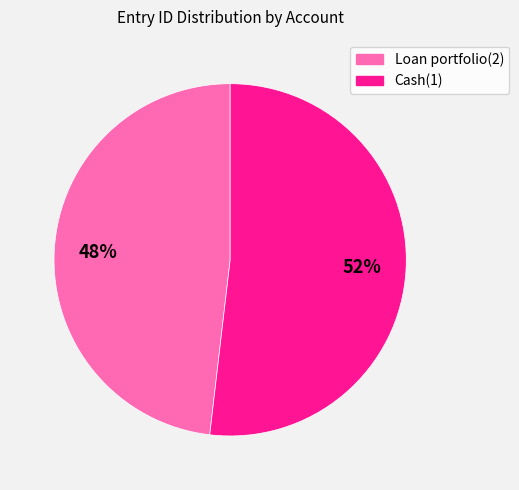

How many segments does this pie chart have?

2